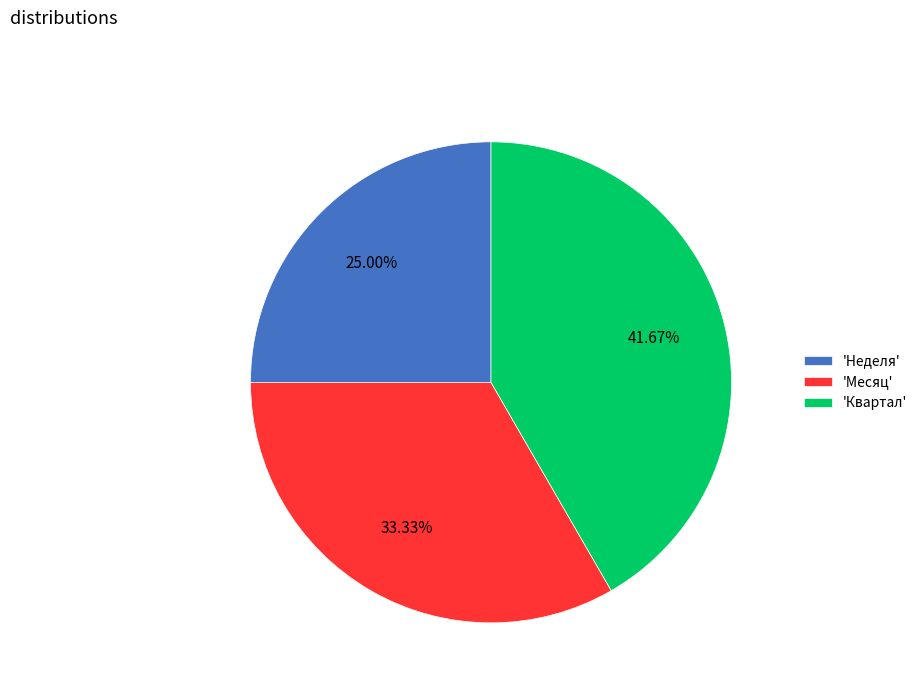

How many segments does this pie chart have?

3